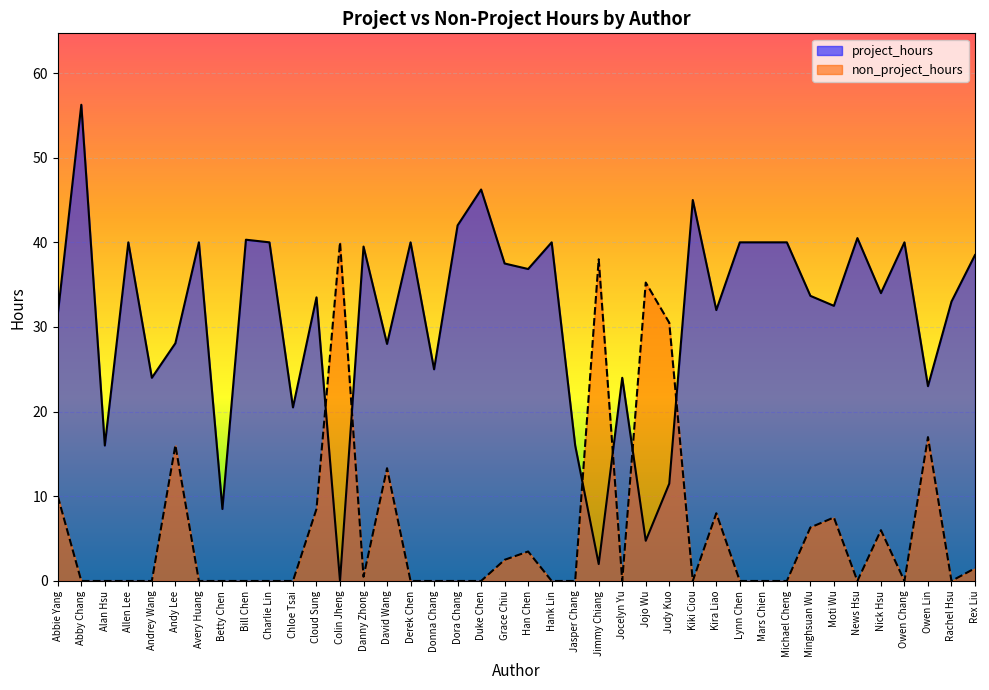

What position from the right is Donna Chang?

24